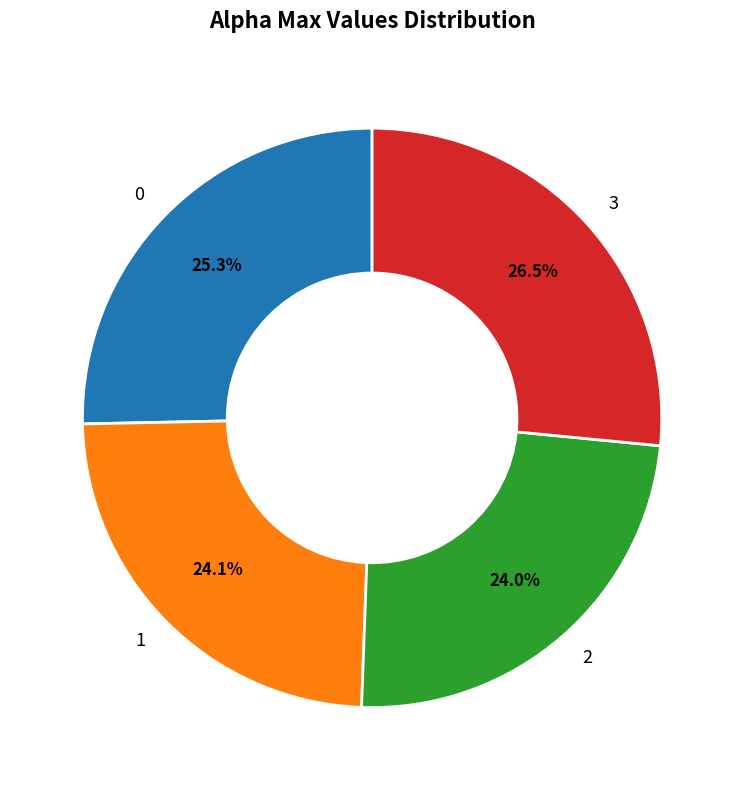

To the nearest percent, what portion does 1 represent?

24%